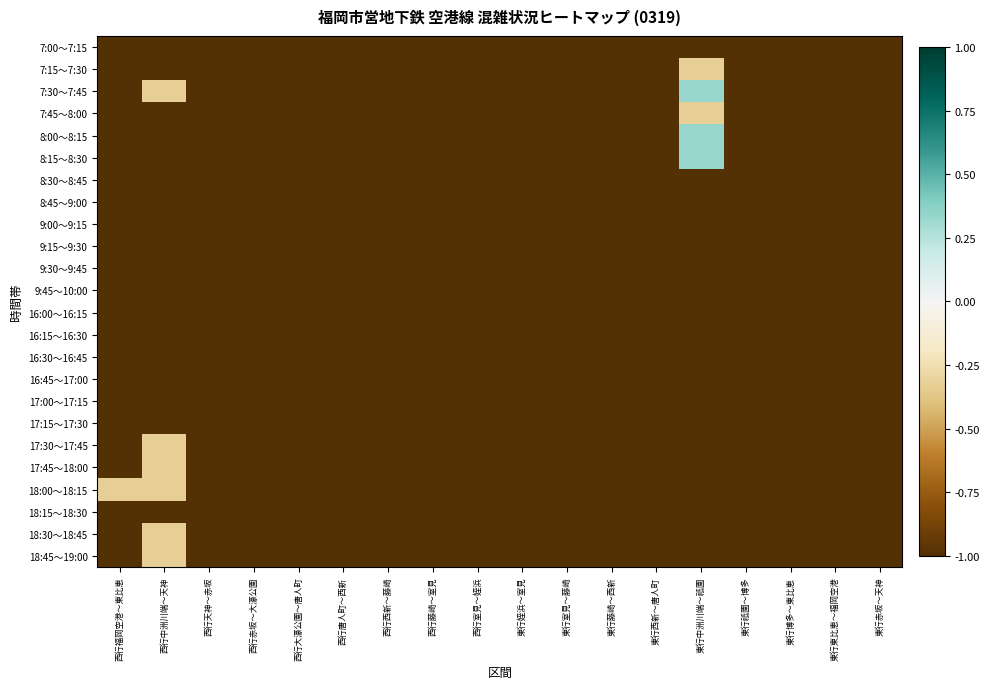

Reading right to left, extract all data points from this chart.

7:00～7:15: 東行赤坂～天神=-1.0	東行東比恵～福岡空港=-1.0	東行博多～東比恵=-1.0	東行祇園～博多=-1.0	東行中洲川端～祇園=-1.0	東行西新～唐人町=-1.0	東行藤崎～西新=-1.0	東行室見～藤崎=-1.0	東行姪浜～室見=-1.0	西行室見～姪浜=-1.0	西行藤崎～室見=-1.0	西行西新～藤崎=-1.0	西行唐人町～西新=-1.0	西行大濠公園～唐人町=-1.0	西行赤坂～大濠公園=-1.0	西行天神～赤坂=-1.0	西行中洲川端～天神=-1.0	西行福岡空港～東比恵=-1.0
7:15～7:30: 東行赤坂～天神=-1.0	東行東比恵～福岡空港=-1.0	東行博多～東比恵=-1.0	東行祇園～博多=-1.0	東行中洲川端～祇園=-0.3	東行西新～唐人町=-1.0	東行藤崎～西新=-1.0	東行室見～藤崎=-1.0	東行姪浜～室見=-1.0	西行室見～姪浜=-1.0	西行藤崎～室見=-1.0	西行西新～藤崎=-1.0	西行唐人町～西新=-1.0	西行大濠公園～唐人町=-1.0	西行赤坂～大濠公園=-1.0	西行天神～赤坂=-1.0	西行中洲川端～天神=-1.0	西行福岡空港～東比恵=-1.0
7:30～7:45: 東行赤坂～天神=-1.0	東行東比恵～福岡空港=-1.0	東行博多～東比恵=-1.0	東行祇園～博多=-1.0	東行中洲川端～祇園=0.3	東行西新～唐人町=-1.0	東行藤崎～西新=-1.0	東行室見～藤崎=-1.0	東行姪浜～室見=-1.0	西行室見～姪浜=-1.0	西行藤崎～室見=-1.0	西行西新～藤崎=-1.0	西行唐人町～西新=-1.0	西行大濠公園～唐人町=-1.0	西行赤坂～大濠公園=-1.0	西行天神～赤坂=-1.0	西行中洲川端～天神=-0.3	西行福岡空港～東比恵=-1.0
7:45～8:00: 東行赤坂～天神=-1.0	東行東比恵～福岡空港=-1.0	東行博多～東比恵=-1.0	東行祇園～博多=-1.0	東行中洲川端～祇園=-0.3	東行西新～唐人町=-1.0	東行藤崎～西新=-1.0	東行室見～藤崎=-1.0	東行姪浜～室見=-1.0	西行室見～姪浜=-1.0	西行藤崎～室見=-1.0	西行西新～藤崎=-1.0	西行唐人町～西新=-1.0	西行大濠公園～唐人町=-1.0	西行赤坂～大濠公園=-1.0	西行天神～赤坂=-1.0	西行中洲川端～天神=-1.0	西行福岡空港～東比恵=-1.0
8:00～8:15: 東行赤坂～天神=-1.0	東行東比恵～福岡空港=-1.0	東行博多～東比恵=-1.0	東行祇園～博多=-1.0	東行中洲川端～祇園=0.3	東行西新～唐人町=-1.0	東行藤崎～西新=-1.0	東行室見～藤崎=-1.0	東行姪浜～室見=-1.0	西行室見～姪浜=-1.0	西行藤崎～室見=-1.0	西行西新～藤崎=-1.0	西行唐人町～西新=-1.0	西行大濠公園～唐人町=-1.0	西行赤坂～大濠公園=-1.0	西行天神～赤坂=-1.0	西行中洲川端～天神=-1.0	西行福岡空港～東比恵=-1.0
8:15～8:30: 東行赤坂～天神=-1.0	東行東比恵～福岡空港=-1.0	東行博多～東比恵=-1.0	東行祇園～博多=-1.0	東行中洲川端～祇園=0.3	東行西新～唐人町=-1.0	東行藤崎～西新=-1.0	東行室見～藤崎=-1.0	東行姪浜～室見=-1.0	西行室見～姪浜=-1.0	西行藤崎～室見=-1.0	西行西新～藤崎=-1.0	西行唐人町～西新=-1.0	西行大濠公園～唐人町=-1.0	西行赤坂～大濠公園=-1.0	西行天神～赤坂=-1.0	西行中洲川端～天神=-1.0	西行福岡空港～東比恵=-1.0
8:30～8:45: 東行赤坂～天神=-1.0	東行東比恵～福岡空港=-1.0	東行博多～東比恵=-1.0	東行祇園～博多=-1.0	東行中洲川端～祇園=-1.0	東行西新～唐人町=-1.0	東行藤崎～西新=-1.0	東行室見～藤崎=-1.0	東行姪浜～室見=-1.0	西行室見～姪浜=-1.0	西行藤崎～室見=-1.0	西行西新～藤崎=-1.0	西行唐人町～西新=-1.0	西行大濠公園～唐人町=-1.0	西行赤坂～大濠公園=-1.0	西行天神～赤坂=-1.0	西行中洲川端～天神=-1.0	西行福岡空港～東比恵=-1.0
8:45～9:00: 東行赤坂～天神=-1.0	東行東比恵～福岡空港=-1.0	東行博多～東比恵=-1.0	東行祇園～博多=-1.0	東行中洲川端～祇園=-1.0	東行西新～唐人町=-1.0	東行藤崎～西新=-1.0	東行室見～藤崎=-1.0	東行姪浜～室見=-1.0	西行室見～姪浜=-1.0	西行藤崎～室見=-1.0	西行西新～藤崎=-1.0	西行唐人町～西新=-1.0	西行大濠公園～唐人町=-1.0	西行赤坂～大濠公園=-1.0	西行天神～赤坂=-1.0	西行中洲川端～天神=-1.0	西行福岡空港～東比恵=-1.0
9:00～9:15: 東行赤坂～天神=-1.0	東行東比恵～福岡空港=-1.0	東行博多～東比恵=-1.0	東行祇園～博多=-1.0	東行中洲川端～祇園=-1.0	東行西新～唐人町=-1.0	東行藤崎～西新=-1.0	東行室見～藤崎=-1.0	東行姪浜～室見=-1.0	西行室見～姪浜=-1.0	西行藤崎～室見=-1.0	西行西新～藤崎=-1.0	西行唐人町～西新=-1.0	西行大濠公園～唐人町=-1.0	西行赤坂～大濠公園=-1.0	西行天神～赤坂=-1.0	西行中洲川端～天神=-1.0	西行福岡空港～東比恵=-1.0
9:15～9:30: 東行赤坂～天神=-1.0	東行東比恵～福岡空港=-1.0	東行博多～東比恵=-1.0	東行祇園～博多=-1.0	東行中洲川端～祇園=-1.0	東行西新～唐人町=-1.0	東行藤崎～西新=-1.0	東行室見～藤崎=-1.0	東行姪浜～室見=-1.0	西行室見～姪浜=-1.0	西行藤崎～室見=-1.0	西行西新～藤崎=-1.0	西行唐人町～西新=-1.0	西行大濠公園～唐人町=-1.0	西行赤坂～大濠公園=-1.0	西行天神～赤坂=-1.0	西行中洲川端～天神=-1.0	西行福岡空港～東比恵=-1.0
9:30～9:45: 東行赤坂～天神=-1.0	東行東比恵～福岡空港=-1.0	東行博多～東比恵=-1.0	東行祇園～博多=-1.0	東行中洲川端～祇園=-1.0	東行西新～唐人町=-1.0	東行藤崎～西新=-1.0	東行室見～藤崎=-1.0	東行姪浜～室見=-1.0	西行室見～姪浜=-1.0	西行藤崎～室見=-1.0	西行西新～藤崎=-1.0	西行唐人町～西新=-1.0	西行大濠公園～唐人町=-1.0	西行赤坂～大濠公園=-1.0	西行天神～赤坂=-1.0	西行中洲川端～天神=-1.0	西行福岡空港～東比恵=-1.0
9:45～10:00: 東行赤坂～天神=-1.0	東行東比恵～福岡空港=-1.0	東行博多～東比恵=-1.0	東行祇園～博多=-1.0	東行中洲川端～祇園=-1.0	東行西新～唐人町=-1.0	東行藤崎～西新=-1.0	東行室見～藤崎=-1.0	東行姪浜～室見=-1.0	西行室見～姪浜=-1.0	西行藤崎～室見=-1.0	西行西新～藤崎=-1.0	西行唐人町～西新=-1.0	西行大濠公園～唐人町=-1.0	西行赤坂～大濠公園=-1.0	西行天神～赤坂=-1.0	西行中洲川端～天神=-1.0	西行福岡空港～東比恵=-1.0
16:00～16:15: 東行赤坂～天神=-1.0	東行東比恵～福岡空港=-1.0	東行博多～東比恵=-1.0	東行祇園～博多=-1.0	東行中洲川端～祇園=-1.0	東行西新～唐人町=-1.0	東行藤崎～西新=-1.0	東行室見～藤崎=-1.0	東行姪浜～室見=-1.0	西行室見～姪浜=-1.0	西行藤崎～室見=-1.0	西行西新～藤崎=-1.0	西行唐人町～西新=-1.0	西行大濠公園～唐人町=-1.0	西行赤坂～大濠公園=-1.0	西行天神～赤坂=-1.0	西行中洲川端～天神=-1.0	西行福岡空港～東比恵=-1.0
16:15～16:30: 東行赤坂～天神=-1.0	東行東比恵～福岡空港=-1.0	東行博多～東比恵=-1.0	東行祇園～博多=-1.0	東行中洲川端～祇園=-1.0	東行西新～唐人町=-1.0	東行藤崎～西新=-1.0	東行室見～藤崎=-1.0	東行姪浜～室見=-1.0	西行室見～姪浜=-1.0	西行藤崎～室見=-1.0	西行西新～藤崎=-1.0	西行唐人町～西新=-1.0	西行大濠公園～唐人町=-1.0	西行赤坂～大濠公園=-1.0	西行天神～赤坂=-1.0	西行中洲川端～天神=-1.0	西行福岡空港～東比恵=-1.0
16:30～16:45: 東行赤坂～天神=-1.0	東行東比恵～福岡空港=-1.0	東行博多～東比恵=-1.0	東行祇園～博多=-1.0	東行中洲川端～祇園=-1.0	東行西新～唐人町=-1.0	東行藤崎～西新=-1.0	東行室見～藤崎=-1.0	東行姪浜～室見=-1.0	西行室見～姪浜=-1.0	西行藤崎～室見=-1.0	西行西新～藤崎=-1.0	西行唐人町～西新=-1.0	西行大濠公園～唐人町=-1.0	西行赤坂～大濠公園=-1.0	西行天神～赤坂=-1.0	西行中洲川端～天神=-1.0	西行福岡空港～東比恵=-1.0
16:45～17:00: 東行赤坂～天神=-1.0	東行東比恵～福岡空港=-1.0	東行博多～東比恵=-1.0	東行祇園～博多=-1.0	東行中洲川端～祇園=-1.0	東行西新～唐人町=-1.0	東行藤崎～西新=-1.0	東行室見～藤崎=-1.0	東行姪浜～室見=-1.0	西行室見～姪浜=-1.0	西行藤崎～室見=-1.0	西行西新～藤崎=-1.0	西行唐人町～西新=-1.0	西行大濠公園～唐人町=-1.0	西行赤坂～大濠公園=-1.0	西行天神～赤坂=-1.0	西行中洲川端～天神=-1.0	西行福岡空港～東比恵=-1.0
17:00～17:15: 東行赤坂～天神=-1.0	東行東比恵～福岡空港=-1.0	東行博多～東比恵=-1.0	東行祇園～博多=-1.0	東行中洲川端～祇園=-1.0	東行西新～唐人町=-1.0	東行藤崎～西新=-1.0	東行室見～藤崎=-1.0	東行姪浜～室見=-1.0	西行室見～姪浜=-1.0	西行藤崎～室見=-1.0	西行西新～藤崎=-1.0	西行唐人町～西新=-1.0	西行大濠公園～唐人町=-1.0	西行赤坂～大濠公園=-1.0	西行天神～赤坂=-1.0	西行中洲川端～天神=-1.0	西行福岡空港～東比恵=-1.0
17:15～17:30: 東行赤坂～天神=-1.0	東行東比恵～福岡空港=-1.0	東行博多～東比恵=-1.0	東行祇園～博多=-1.0	東行中洲川端～祇園=-1.0	東行西新～唐人町=-1.0	東行藤崎～西新=-1.0	東行室見～藤崎=-1.0	東行姪浜～室見=-1.0	西行室見～姪浜=-1.0	西行藤崎～室見=-1.0	西行西新～藤崎=-1.0	西行唐人町～西新=-1.0	西行大濠公園～唐人町=-1.0	西行赤坂～大濠公園=-1.0	西行天神～赤坂=-1.0	西行中洲川端～天神=-1.0	西行福岡空港～東比恵=-1.0
17:30～17:45: 東行赤坂～天神=-1.0	東行東比恵～福岡空港=-1.0	東行博多～東比恵=-1.0	東行祇園～博多=-1.0	東行中洲川端～祇園=-1.0	東行西新～唐人町=-1.0	東行藤崎～西新=-1.0	東行室見～藤崎=-1.0	東行姪浜～室見=-1.0	西行室見～姪浜=-1.0	西行藤崎～室見=-1.0	西行西新～藤崎=-1.0	西行唐人町～西新=-1.0	西行大濠公園～唐人町=-1.0	西行赤坂～大濠公園=-1.0	西行天神～赤坂=-1.0	西行中洲川端～天神=-0.3	西行福岡空港～東比恵=-1.0
17:45～18:00: 東行赤坂～天神=-1.0	東行東比恵～福岡空港=-1.0	東行博多～東比恵=-1.0	東行祇園～博多=-1.0	東行中洲川端～祇園=-1.0	東行西新～唐人町=-1.0	東行藤崎～西新=-1.0	東行室見～藤崎=-1.0	東行姪浜～室見=-1.0	西行室見～姪浜=-1.0	西行藤崎～室見=-1.0	西行西新～藤崎=-1.0	西行唐人町～西新=-1.0	西行大濠公園～唐人町=-1.0	西行赤坂～大濠公園=-1.0	西行天神～赤坂=-1.0	西行中洲川端～天神=-0.3	西行福岡空港～東比恵=-1.0
18:00～18:15: 東行赤坂～天神=-1.0	東行東比恵～福岡空港=-1.0	東行博多～東比恵=-1.0	東行祇園～博多=-1.0	東行中洲川端～祇園=-1.0	東行西新～唐人町=-1.0	東行藤崎～西新=-1.0	東行室見～藤崎=-1.0	東行姪浜～室見=-1.0	西行室見～姪浜=-1.0	西行藤崎～室見=-1.0	西行西新～藤崎=-1.0	西行唐人町～西新=-1.0	西行大濠公園～唐人町=-1.0	西行赤坂～大濠公園=-1.0	西行天神～赤坂=-1.0	西行中洲川端～天神=-0.3	西行福岡空港～東比恵=-0.3
18:15～18:30: 東行赤坂～天神=-1.0	東行東比恵～福岡空港=-1.0	東行博多～東比恵=-1.0	東行祇園～博多=-1.0	東行中洲川端～祇園=-1.0	東行西新～唐人町=-1.0	東行藤崎～西新=-1.0	東行室見～藤崎=-1.0	東行姪浜～室見=-1.0	西行室見～姪浜=-1.0	西行藤崎～室見=-1.0	西行西新～藤崎=-1.0	西行唐人町～西新=-1.0	西行大濠公園～唐人町=-1.0	西行赤坂～大濠公園=-1.0	西行天神～赤坂=-1.0	西行中洲川端～天神=-1.0	西行福岡空港～東比恵=-1.0
18:30～18:45: 東行赤坂～天神=-1.0	東行東比恵～福岡空港=-1.0	東行博多～東比恵=-1.0	東行祇園～博多=-1.0	東行中洲川端～祇園=-1.0	東行西新～唐人町=-1.0	東行藤崎～西新=-1.0	東行室見～藤崎=-1.0	東行姪浜～室見=-1.0	西行室見～姪浜=-1.0	西行藤崎～室見=-1.0	西行西新～藤崎=-1.0	西行唐人町～西新=-1.0	西行大濠公園～唐人町=-1.0	西行赤坂～大濠公園=-1.0	西行天神～赤坂=-1.0	西行中洲川端～天神=-0.3	西行福岡空港～東比恵=-1.0
18:45～19:00: 東行赤坂～天神=-1.0	東行東比恵～福岡空港=-1.0	東行博多～東比恵=-1.0	東行祇園～博多=-1.0	東行中洲川端～祇園=-1.0	東行西新～唐人町=-1.0	東行藤崎～西新=-1.0	東行室見～藤崎=-1.0	東行姪浜～室見=-1.0	西行室見～姪浜=-1.0	西行藤崎～室見=-1.0	西行西新～藤崎=-1.0	西行唐人町～西新=-1.0	西行大濠公園～唐人町=-1.0	西行赤坂～大濠公園=-1.0	西行天神～赤坂=-1.0	西行中洲川端～天神=-0.3	西行福岡空港～東比恵=-1.0